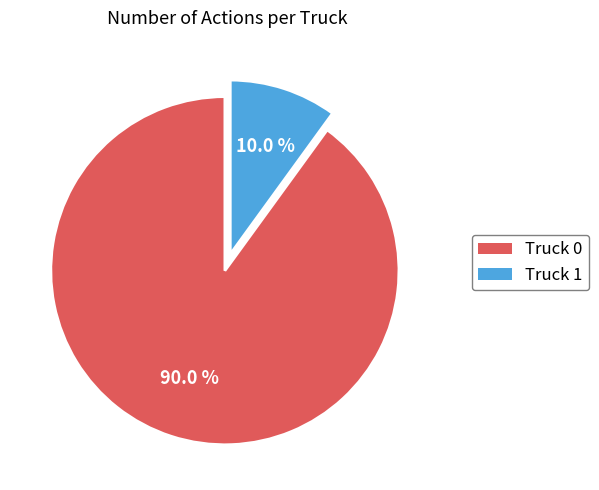

To the nearest percent, what percentage of the pie is Truck 1?

10%